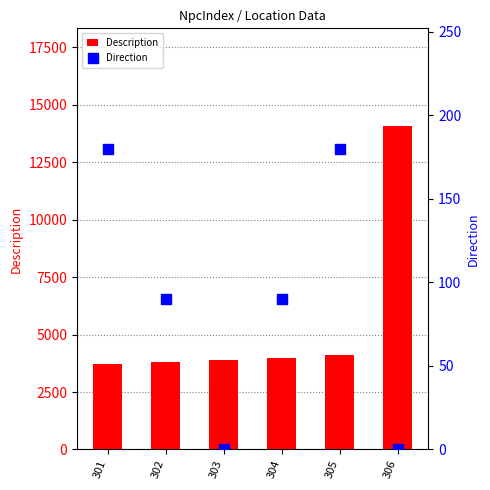

Which series reaches the minimum Y coordinate?

Direction